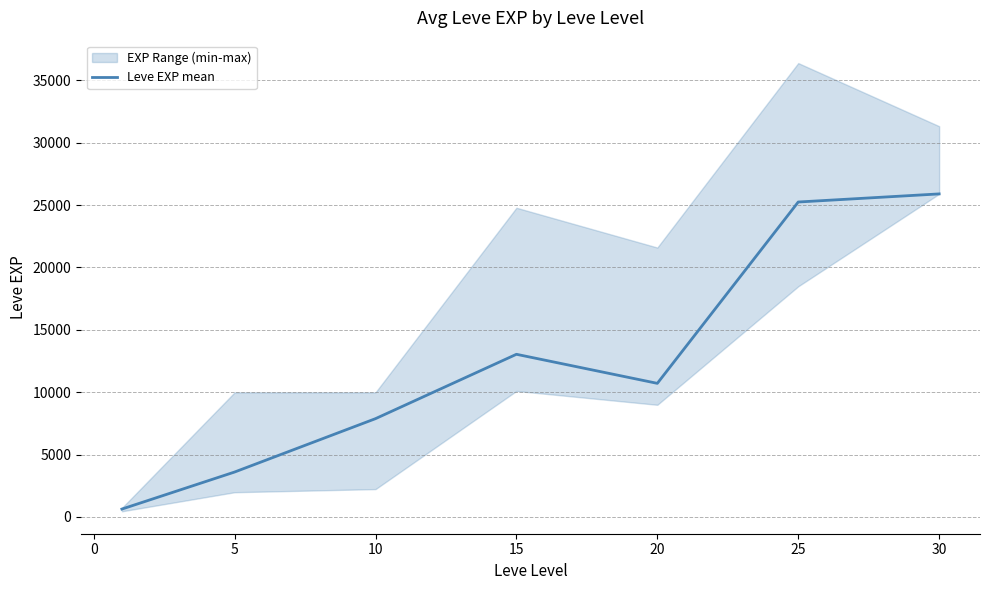

What is the minimum value shown in the chart?

630